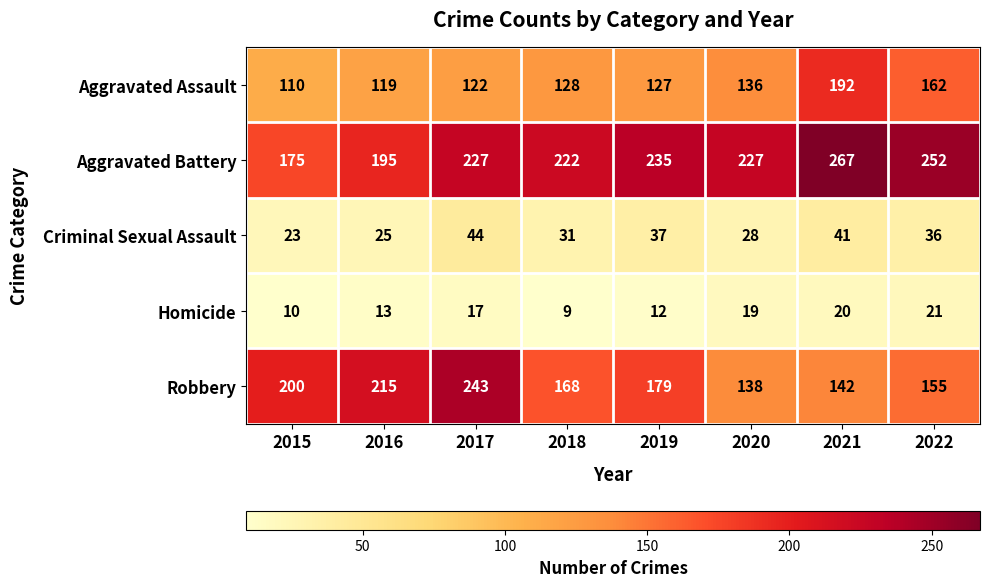

How many distinct data groups are displayed?

5